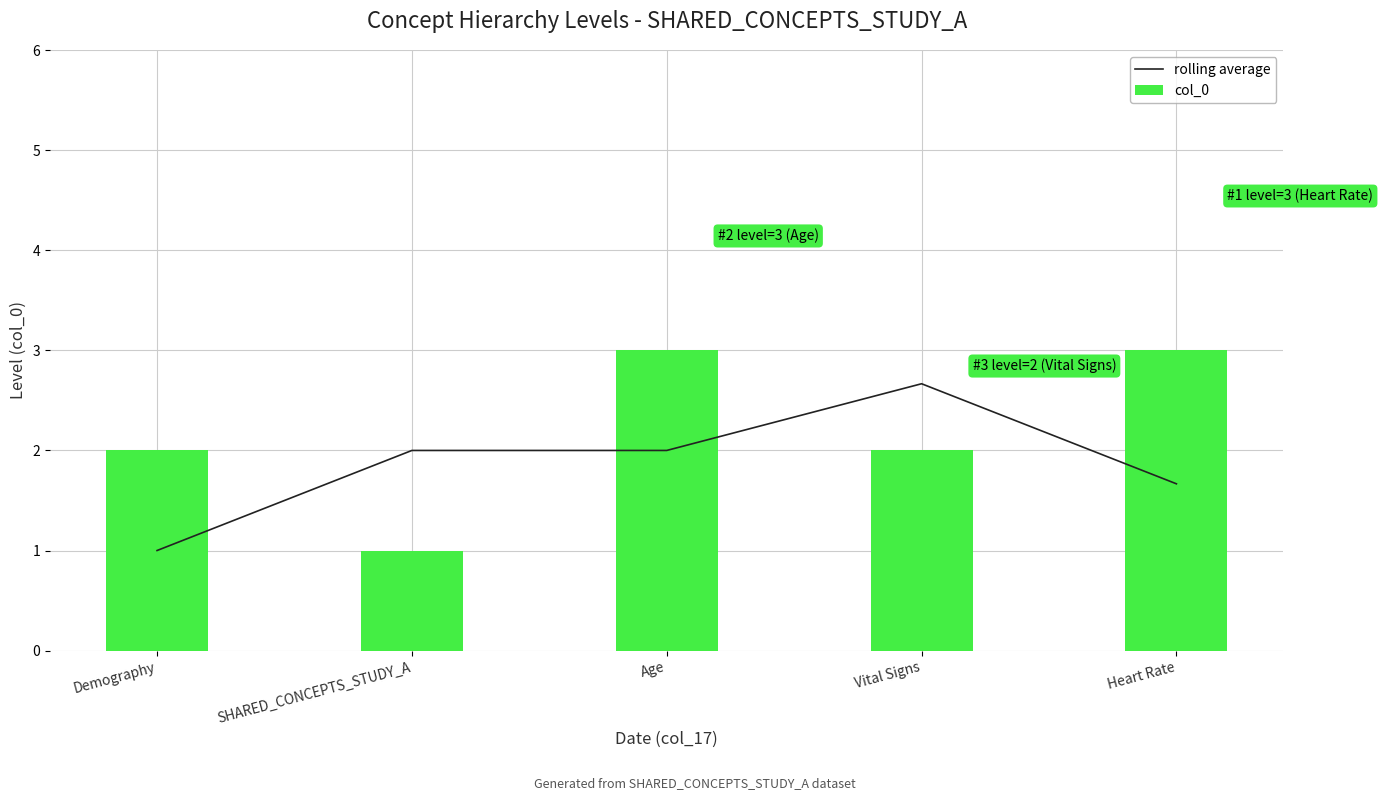

At which label does rolling average reach its peak?

Vital Signs